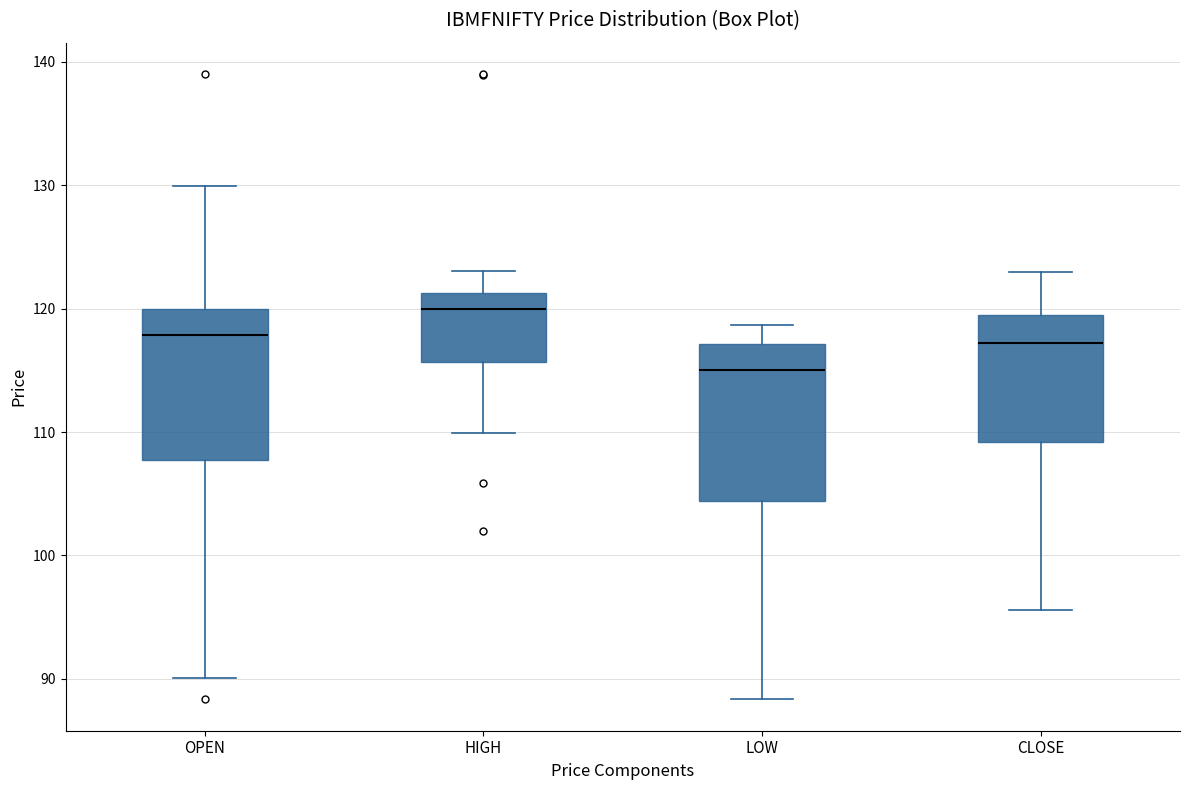

Where is the lower edge of the box for LOW on the y-axis? The values are not printed on the chart, so give them approximately, as read against the axis.

104